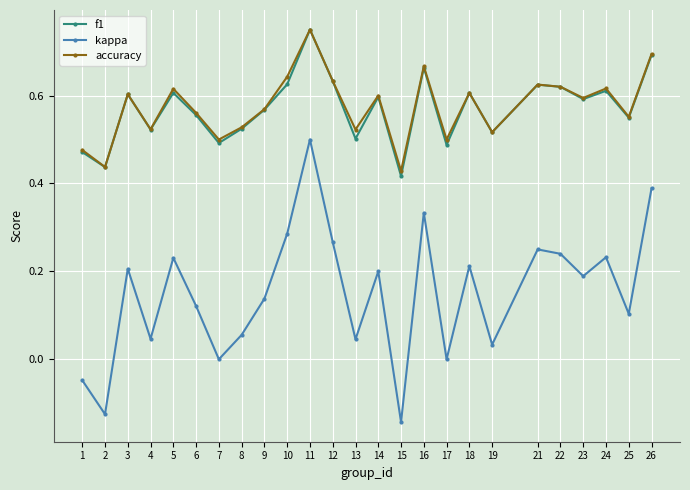

Between 6 and 15, which series saw the biggest shift?

kappa